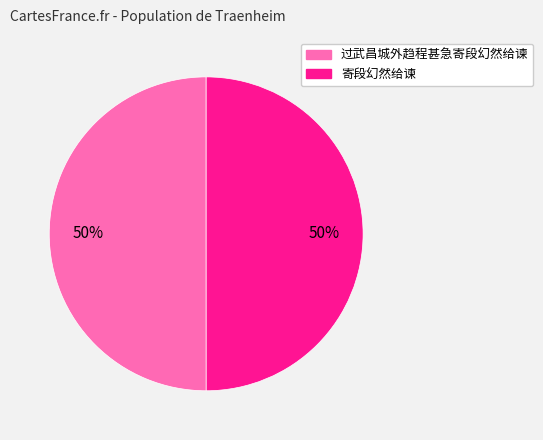

What is the ratio of the value at 寄段幻然给谏 to the value at 过武昌城外趋程甚急寄段幻然给谏?

1.0